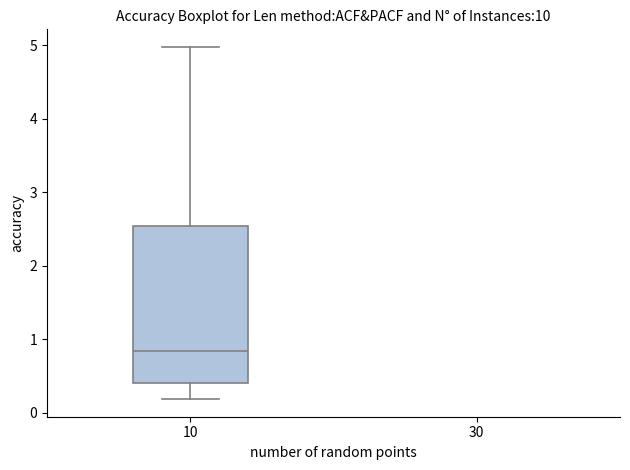

Transcribe this box plot: give where the median line is, the range the box spans, and where the two whiskers end, as read against the y-axis. The values are not printed on the chart, so give them approximately, as read against the axis.

median 0.8, box 0.4 to 2.5, whiskers 0.2 to 5.0